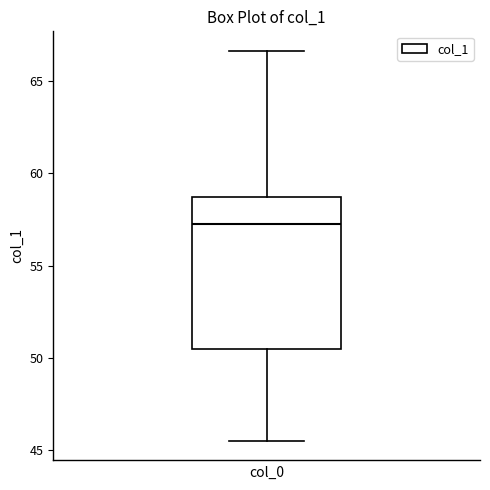

Where does the median line of the box sit on the y-axis? The values are not printed on the chart, so give them approximately, as read against the axis.

57.5